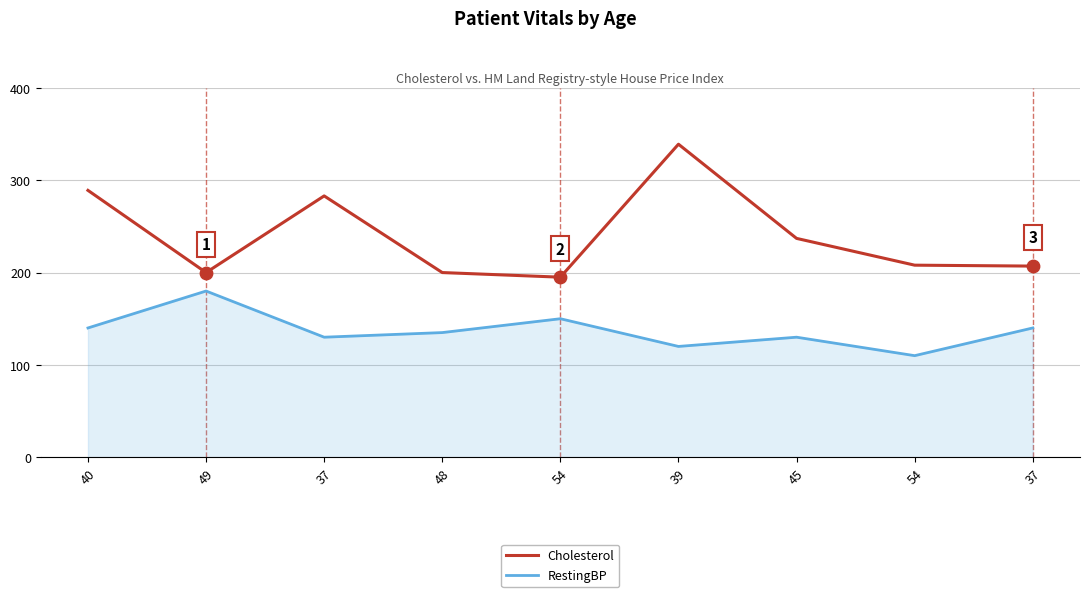

What are all the series names shown in the legend?

Cholesterol, RestingBP